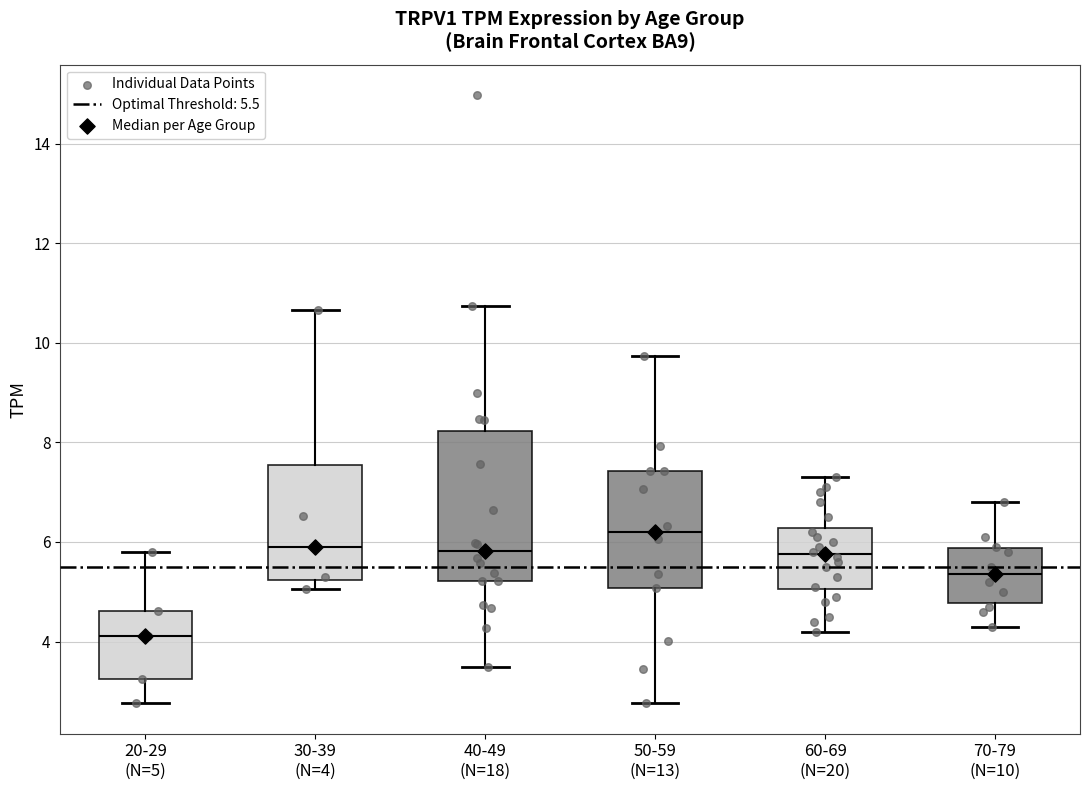

Where is the lower edge of the box for 50-59 (N=13) on the y-axis? The values are not printed on the chart, so give them approximately, as read against the axis.

5.0